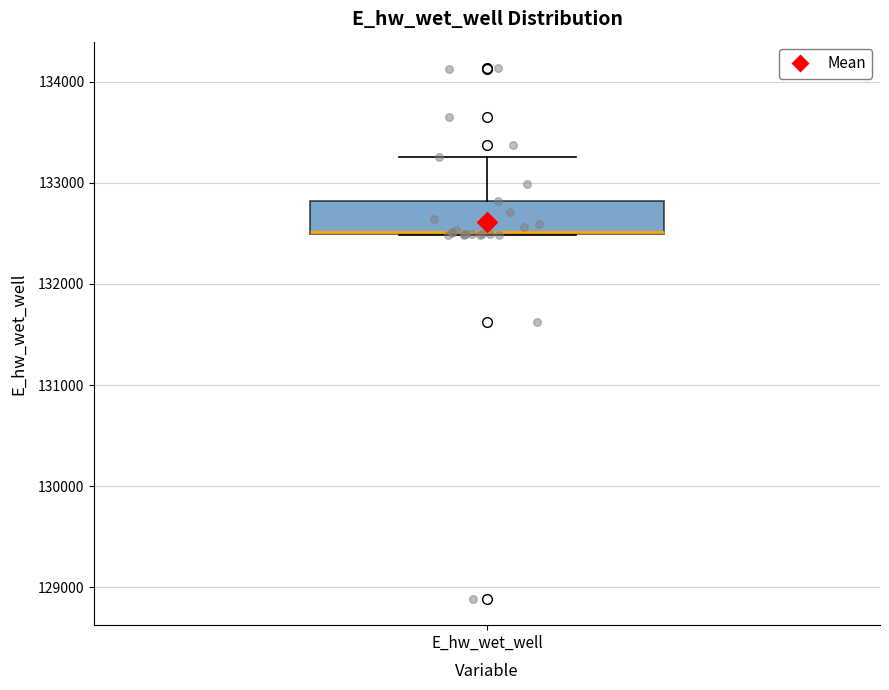

Read this box plot against the y-axis: the position of the median line, the range covered by the box, and the ends of both whiskers. The values are not printed on the chart, so give them approximately, as read against the axis.

median 132500, box 132500 to 132800, whiskers 132500 to 133300